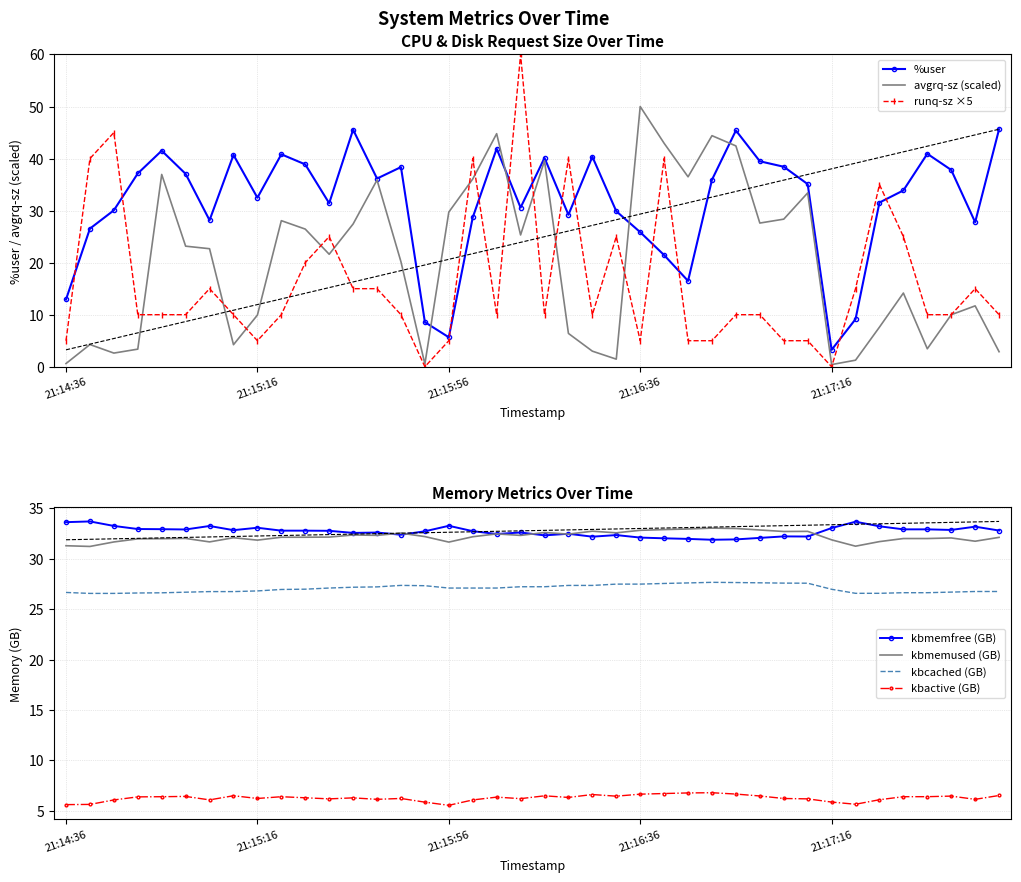

How many interior local valleys does the %user series have?

10